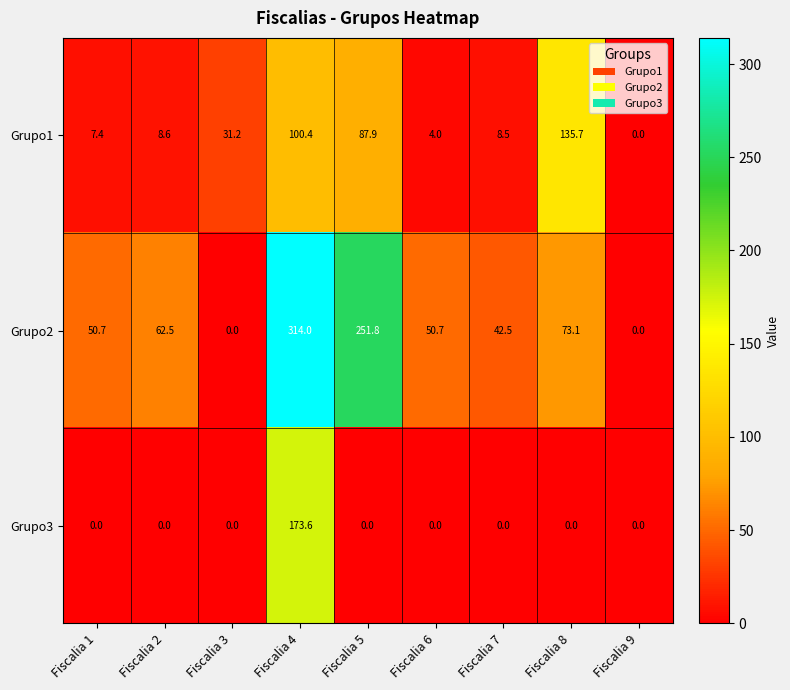

What is the total value across all series at Fiscalia 7?

51.0